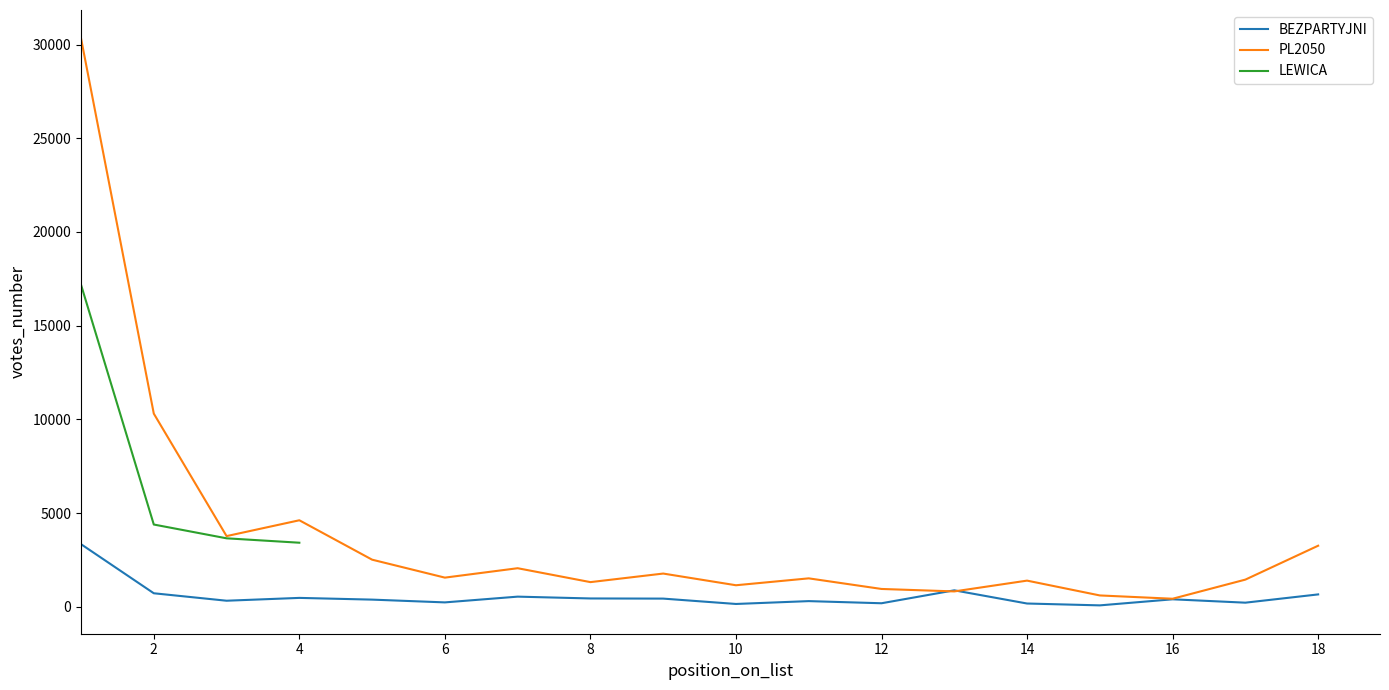

At which label does PL2050 first exceed 1551?

1